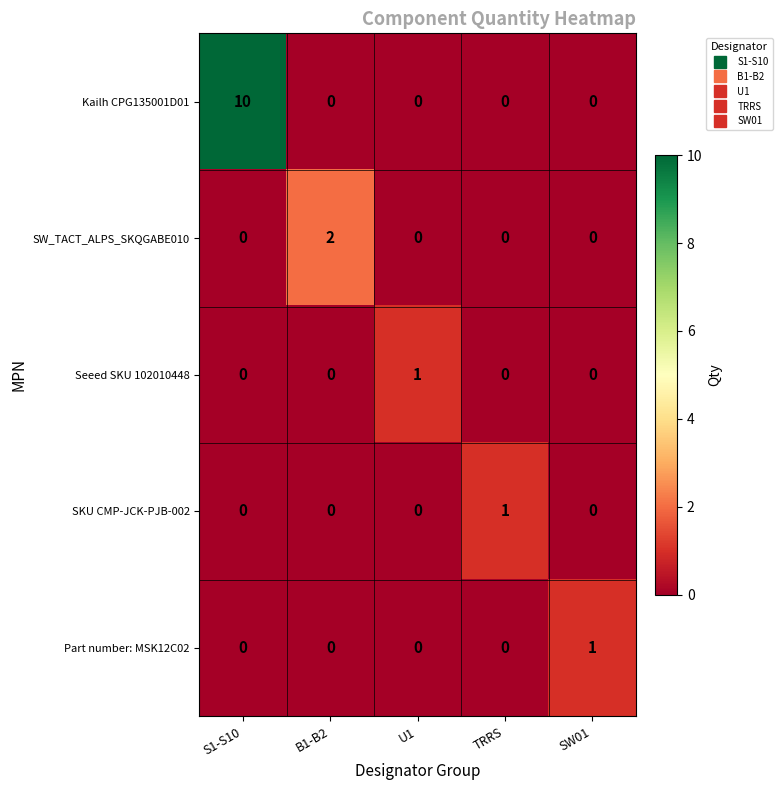

What is the spread (max minus min) of values at S1-S10?

10